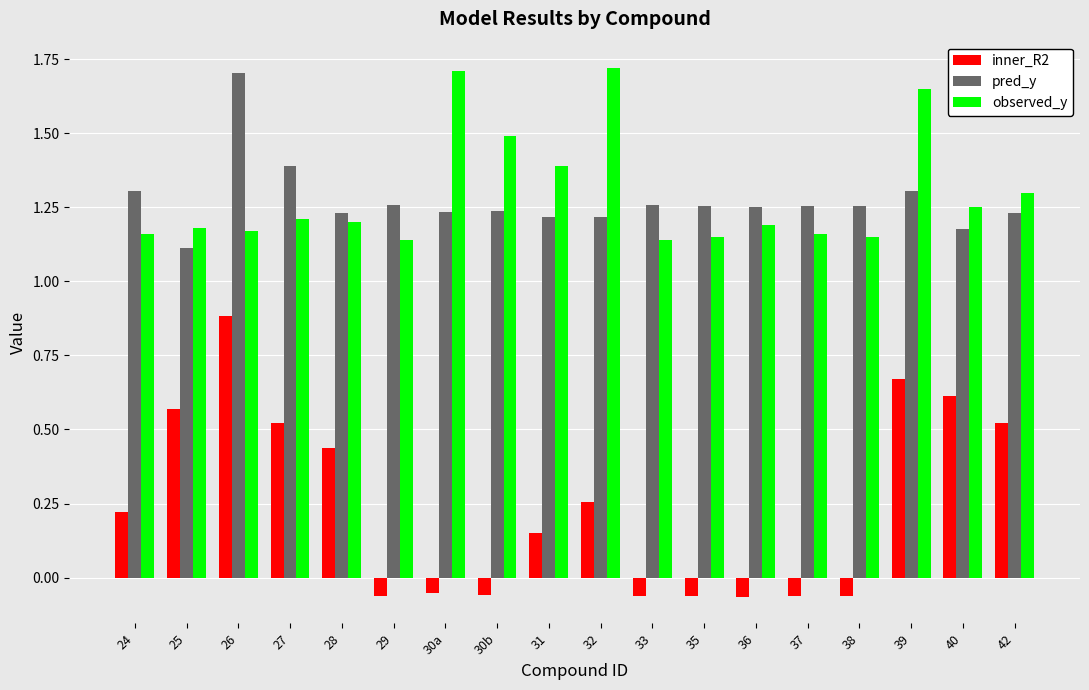

Which series has the largest total across all categories?

observed_y